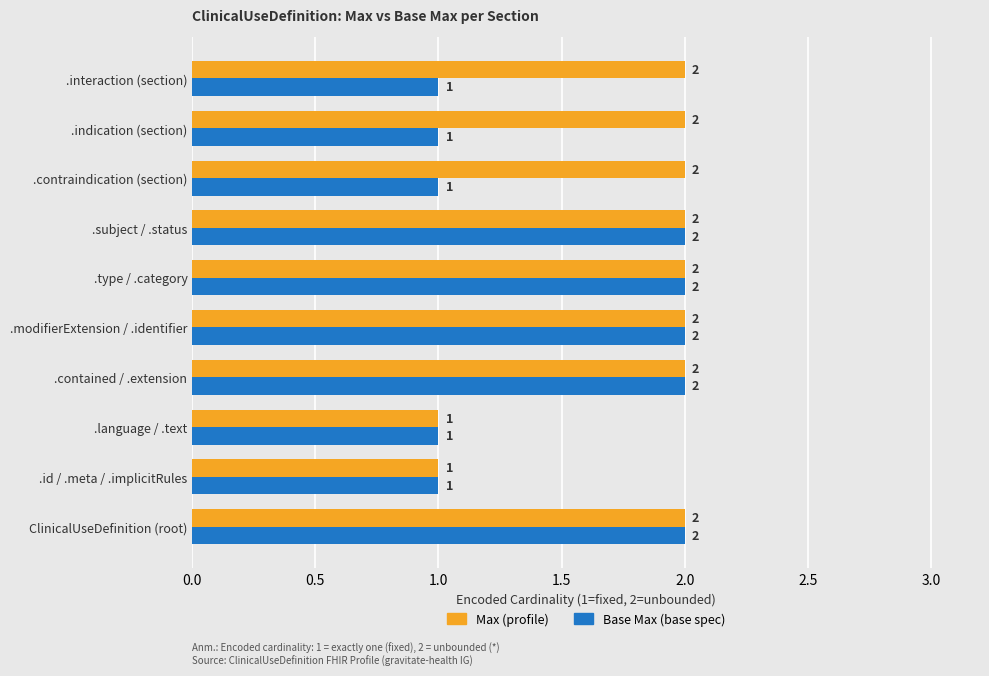

The value of Base Max (base spec) at .contained / .extension is 3. True or false?

False